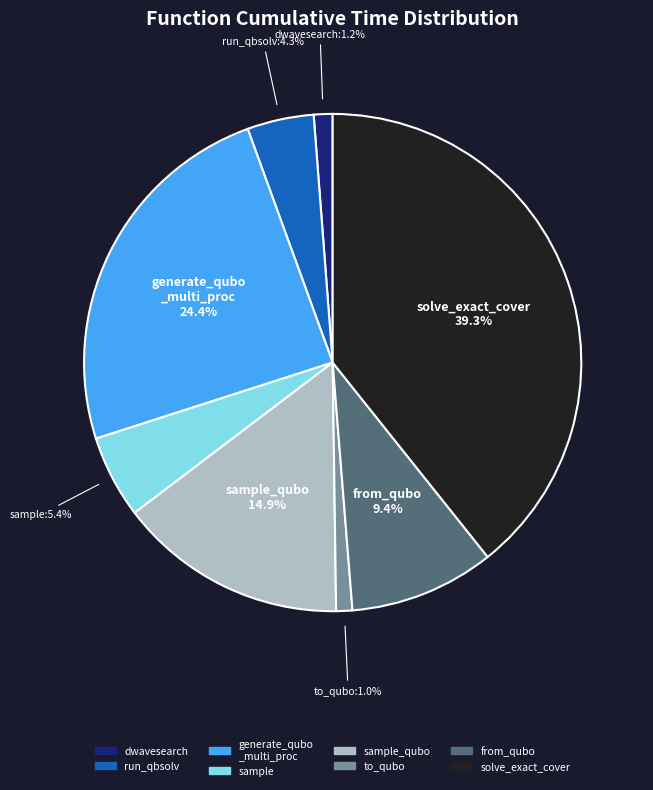

To the nearest percent, what is the average slice percentage?

12%